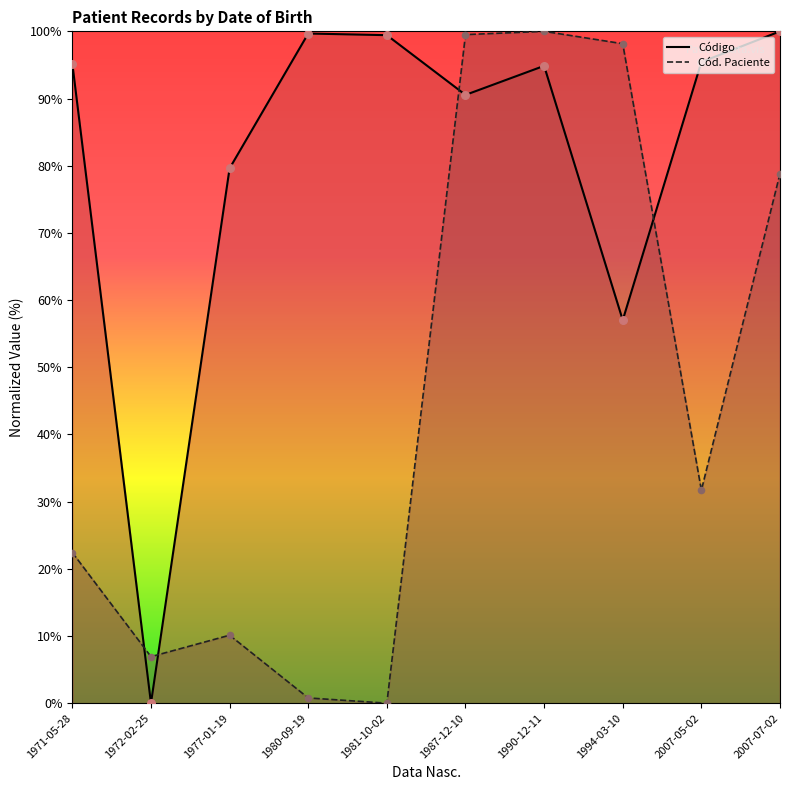

Which series has the widest spread of Y values?

Código